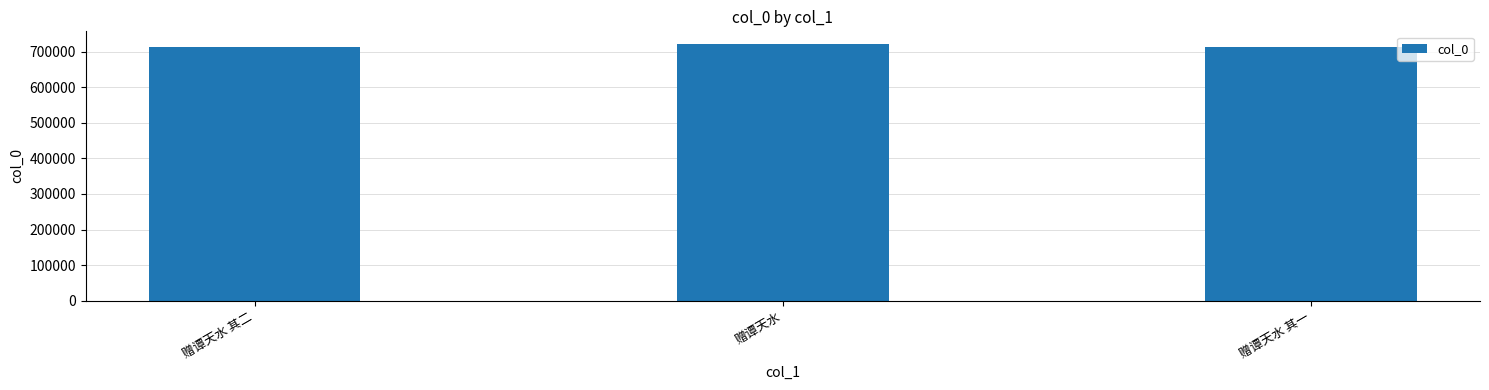

Does the chart contain any negative values?

No